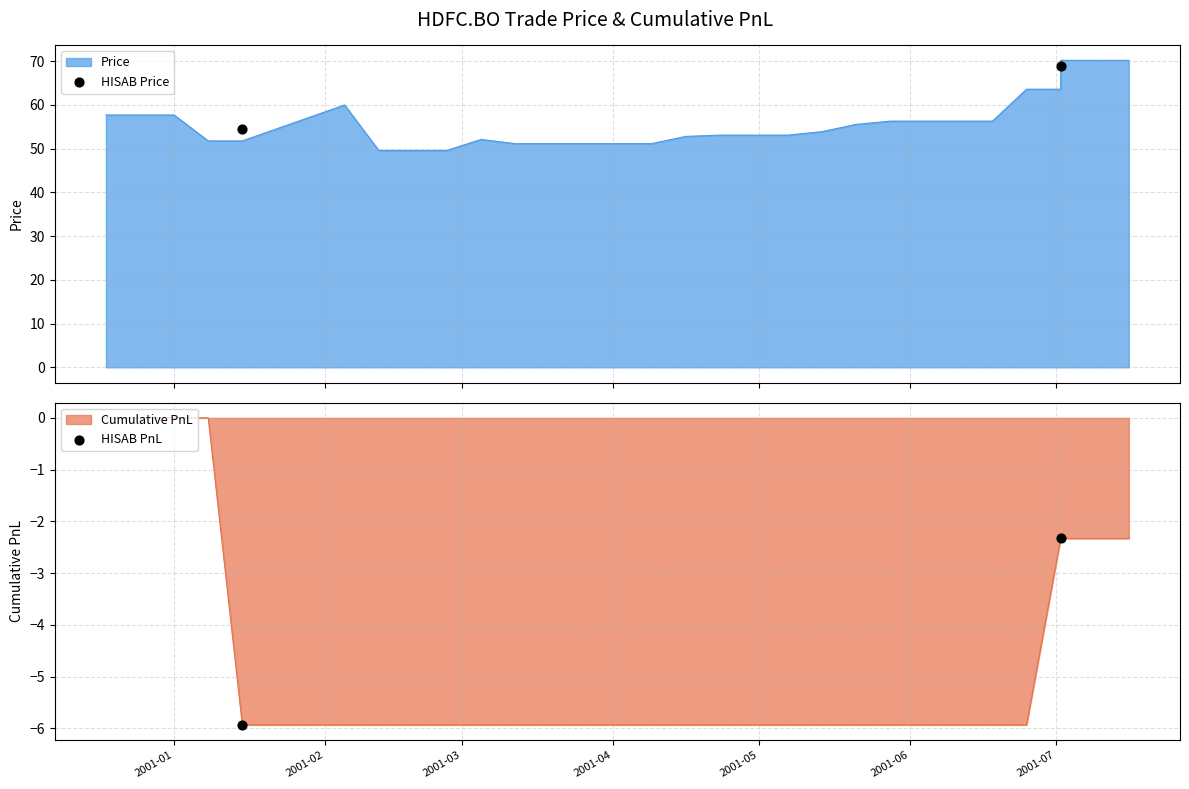

Which series has the widest spread of Y values?

HISAB Price